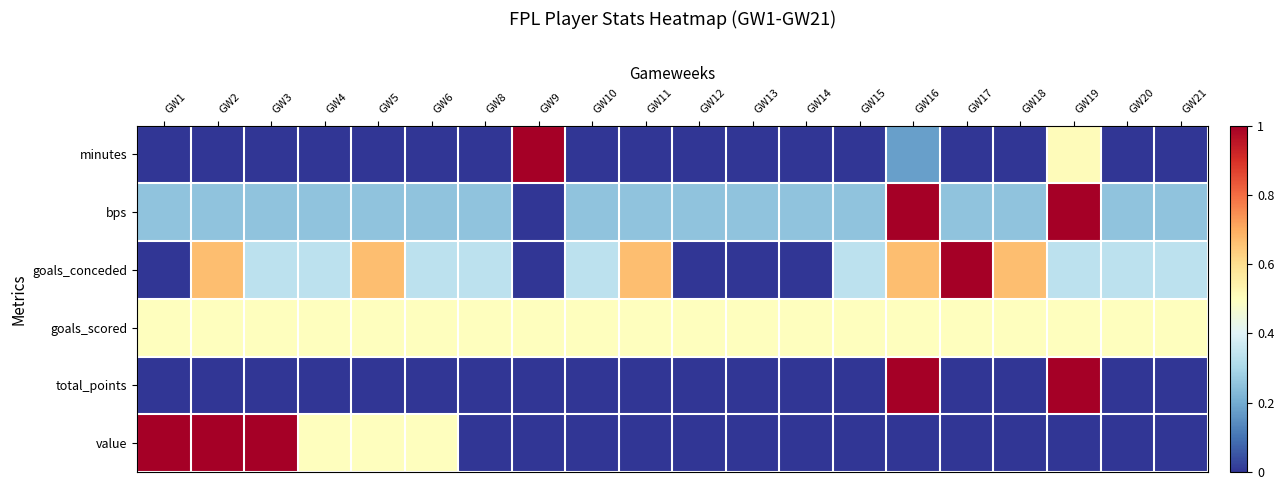

What is the total value across all series at GW3?

2.1